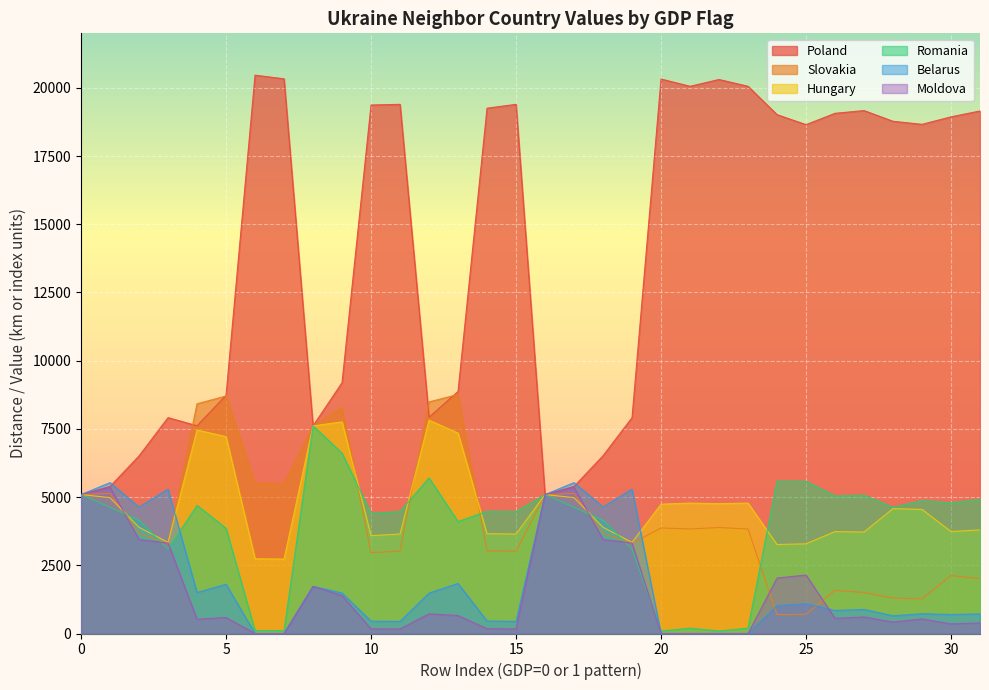

Which series has the largest range (max minus min)?

Poland